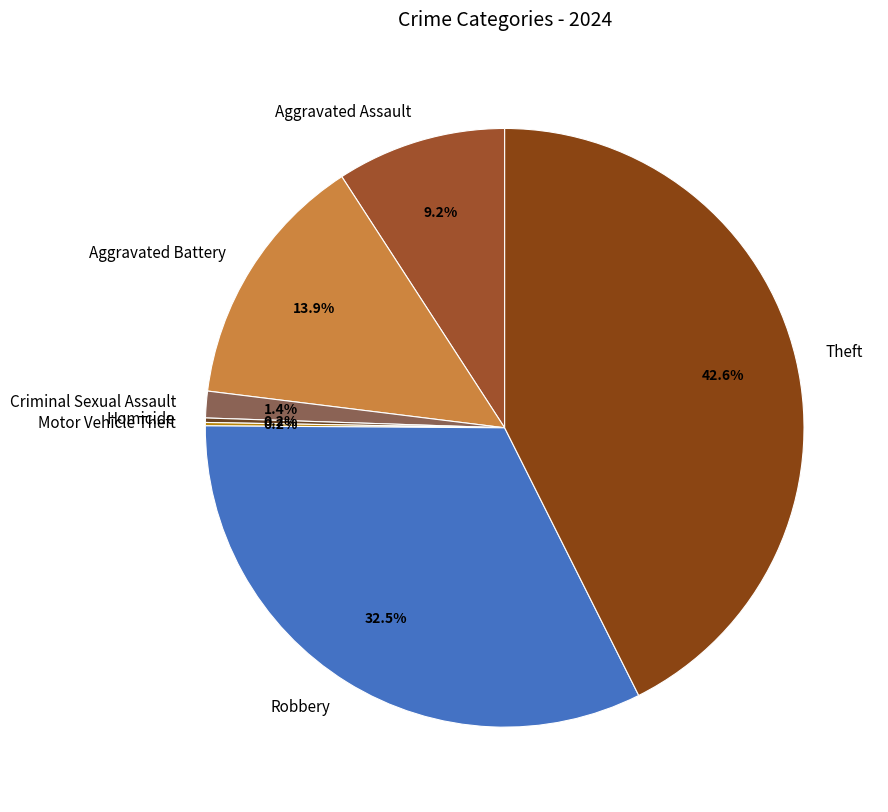

The Aggravated Assault slice represents 23% of the pie. True or false?

False